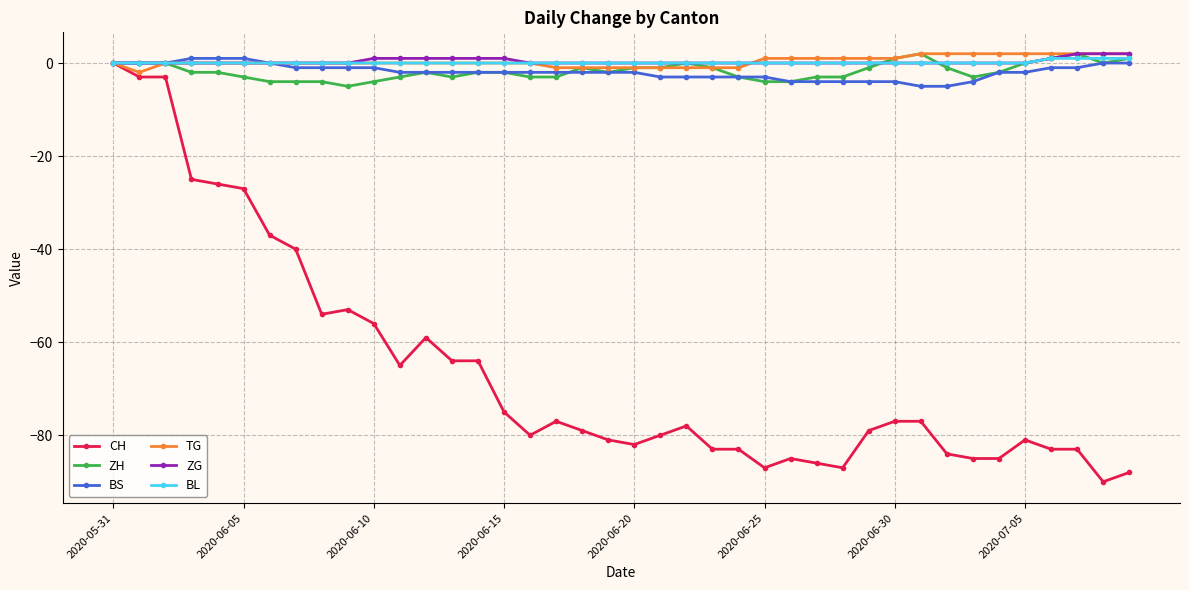

What is the smallest value displayed?

-90